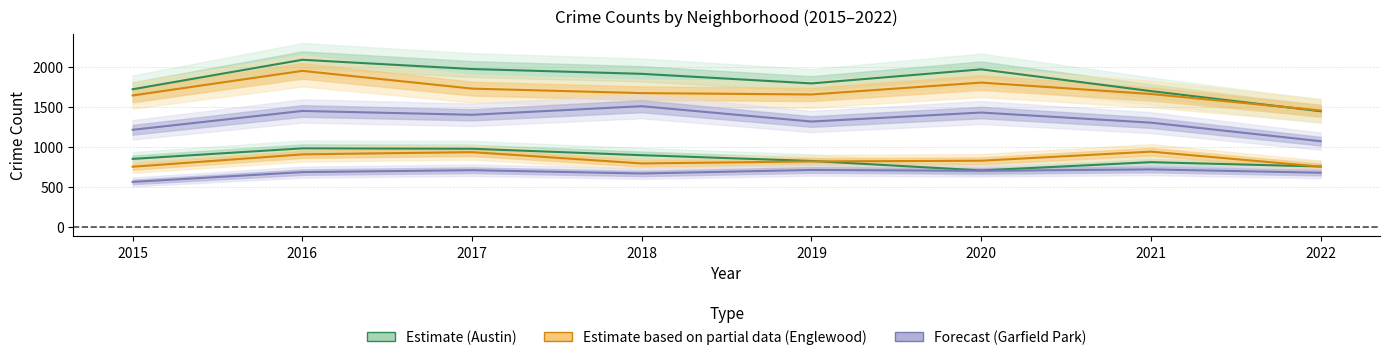

Reading left to right, list all the values displayed in this chart.

Austin: 1719	2086	1971	1911	1792	1967	1696	1445
Englewood: 1642	1948	1727	1671	1654	1802	1660	1455
Garfield Park: 1214	1449	1401	1508	1317	1429	1303	1072
Auburn Gresham: 852	983	978	898	826	708	811	757
Grand Crossing: 754	908	936	795	820	829	942	755
Chatham: 565	687	711	670	714	703	721	679